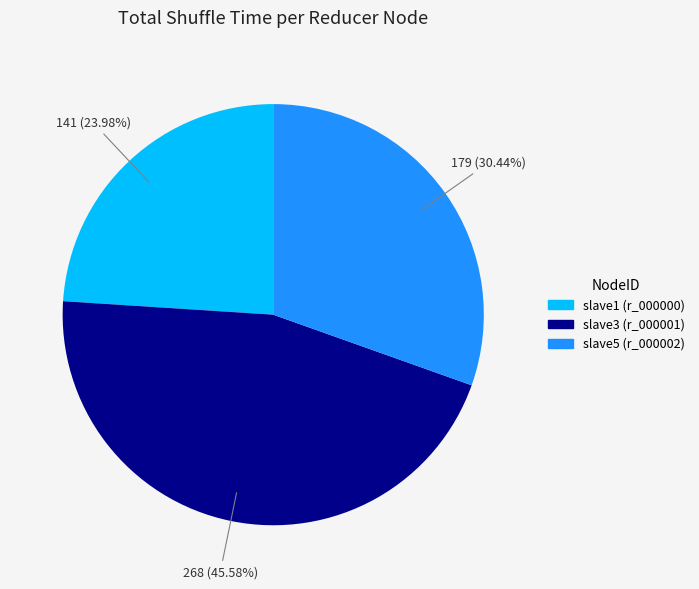

To the nearest percent, what portion does slave5 (r_000002) represent?

30%